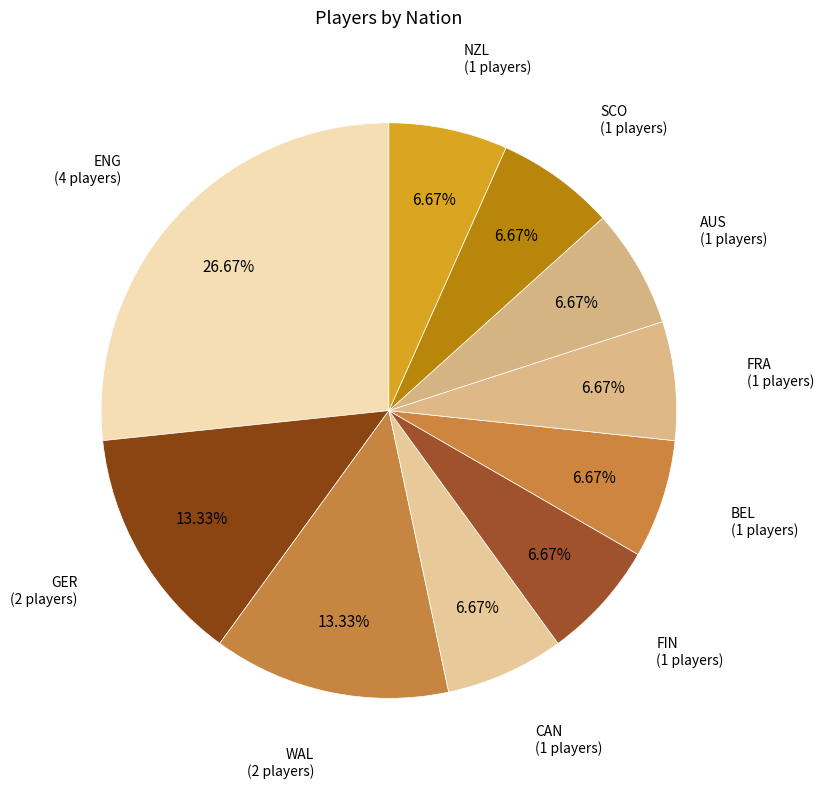

How many segments does this pie chart have?

10